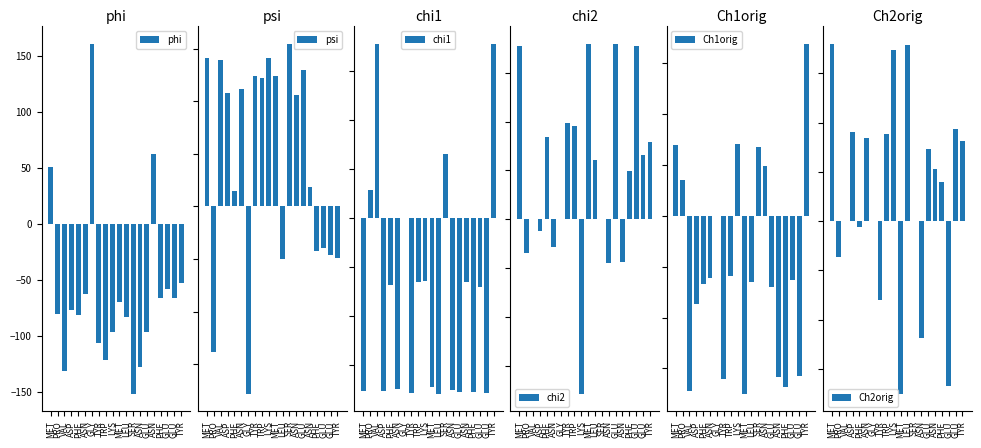

At which category is the sum across all series the highest?

MET